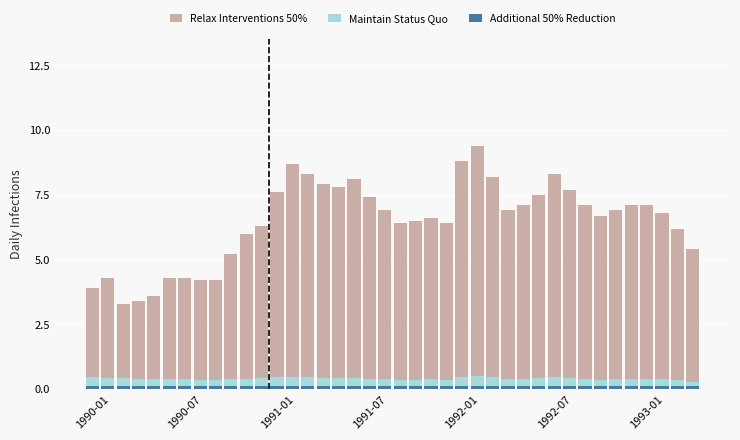

What position from the left is 35?

36